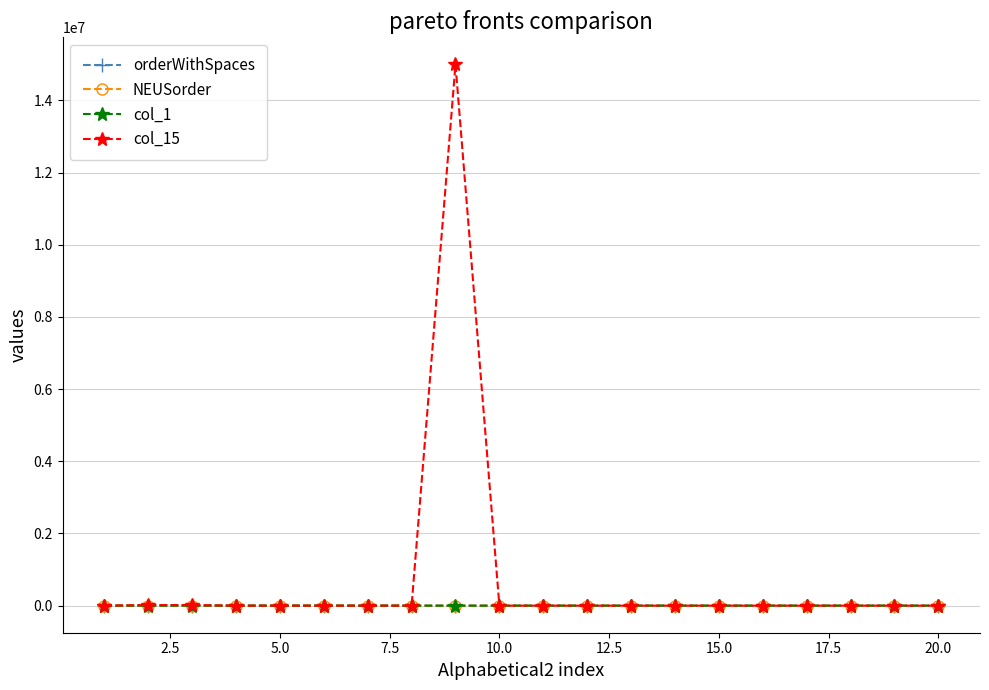

True or false: NEUSorder has more than 0 interior local peaks.

True